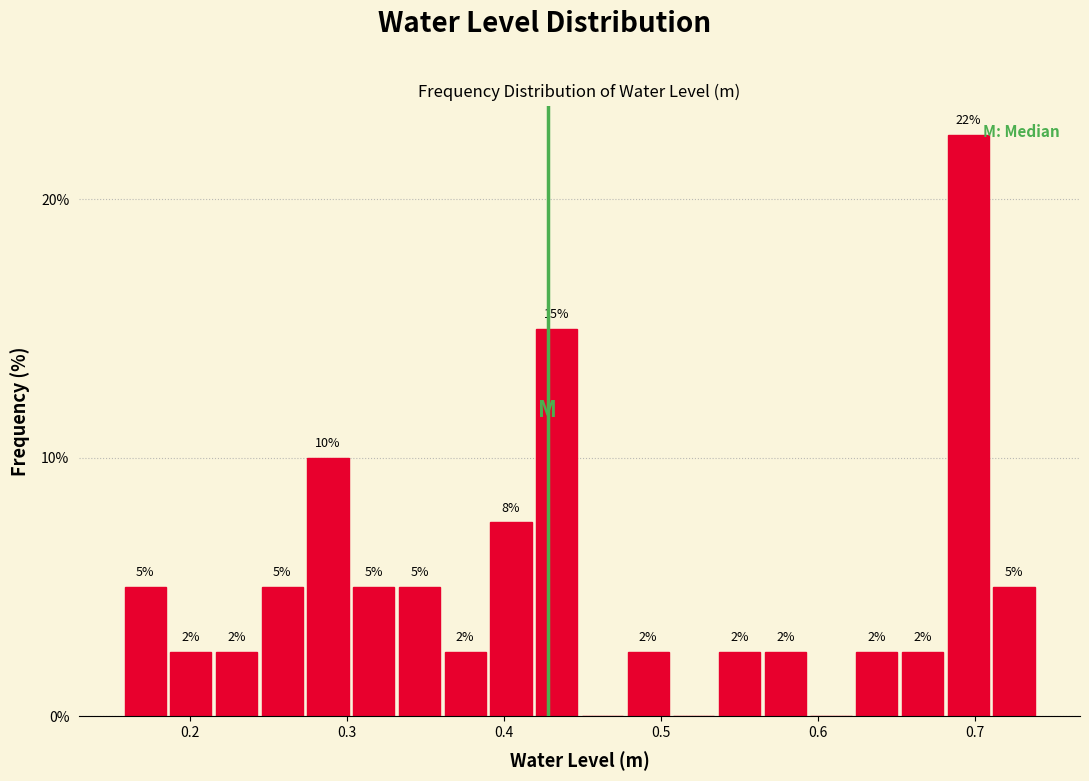

Around what value on the x-axis is the tallest bar? Give the approximate position of its centre, as read against the axis.

0.70